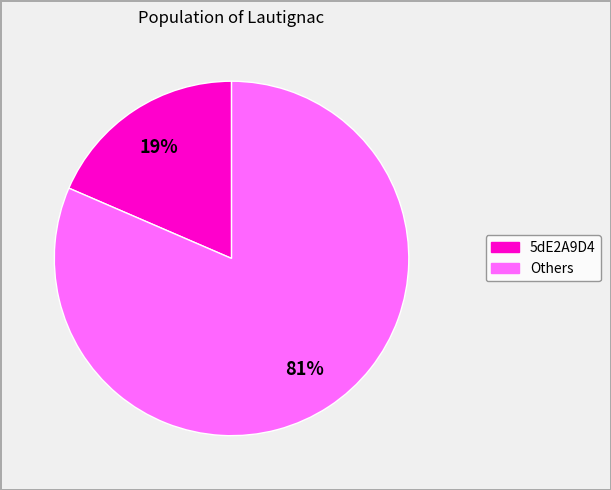

Is there any slice that represents more than half of the pie?

Yes